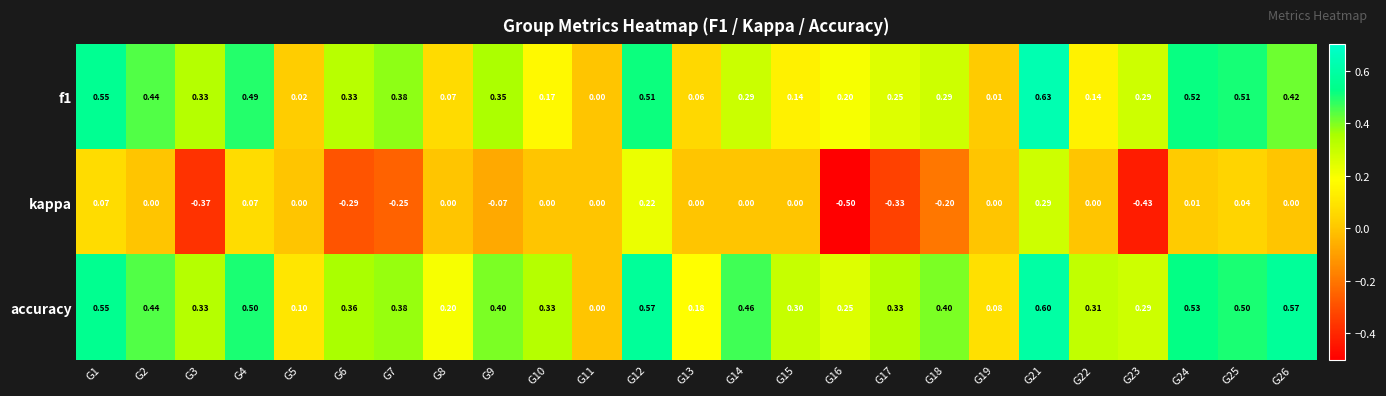

Which series changed the most between G4 and G12?

kappa